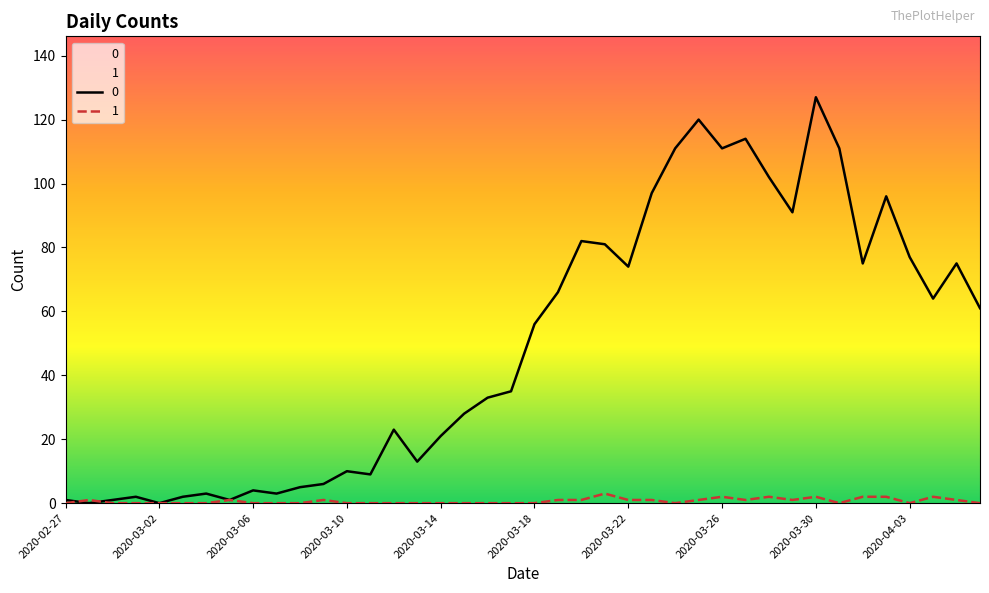

Reading left to right, extract all data points from this chart.

0: 2020-02-27=1	2020-02-28=0	2020-02-29=1	2020-03-01=2	2020-03-02=0	2020-03-03=2	2020-03-04=3	2020-03-05=1	2020-03-06=4	2020-03-07=3	2020-03-08=5	2020-03-09=6	2020-03-10=10	2020-03-11=9	2020-03-12=23	2020-03-13=13	2020-03-14=21	2020-03-15=28	2020-03-16=33	2020-03-17=35	2020-03-18=56	2020-03-19=66	2020-03-20=82	2020-03-21=81	2020-03-22=74	2020-03-23=97	2020-03-24=111	2020-03-25=120	2020-03-26=111	2020-03-27=114	2020-03-28=102	2020-03-29=91	2020-03-30=127	2020-03-31=111	2020-04-01=75	2020-04-02=96	2020-04-03=77	2020-04-04=64	2020-04-05=75	2020-04-06=61
1: 2020-02-27=0	2020-02-28=1	2020-02-29=0	2020-03-01=0	2020-03-02=0	2020-03-03=0	2020-03-04=0	2020-03-05=1	2020-03-06=0	2020-03-07=0	2020-03-08=0	2020-03-09=1	2020-03-10=0	2020-03-11=0	2020-03-12=0	2020-03-13=0	2020-03-14=0	2020-03-15=0	2020-03-16=0	2020-03-17=0	2020-03-18=0	2020-03-19=1	2020-03-20=1	2020-03-21=3	2020-03-22=1	2020-03-23=1	2020-03-24=0	2020-03-25=1	2020-03-26=2	2020-03-27=1	2020-03-28=2	2020-03-29=1	2020-03-30=2	2020-03-31=0	2020-04-01=2	2020-04-02=2	2020-04-03=0	2020-04-04=2	2020-04-05=1	2020-04-06=0